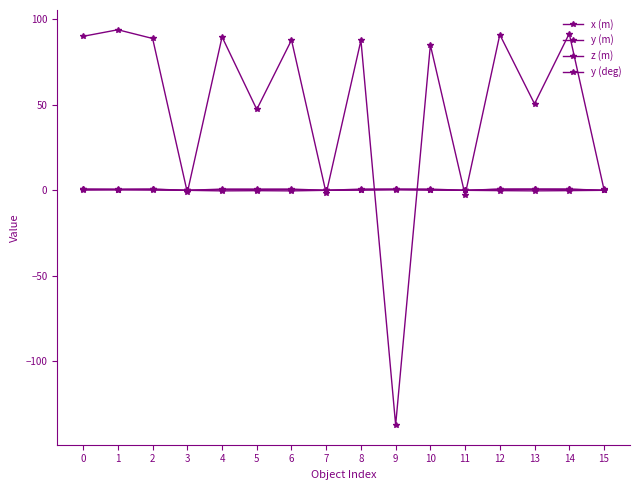

List the series in order of their peak value, lowest first.

y (m), x (m), z (m), y (deg)